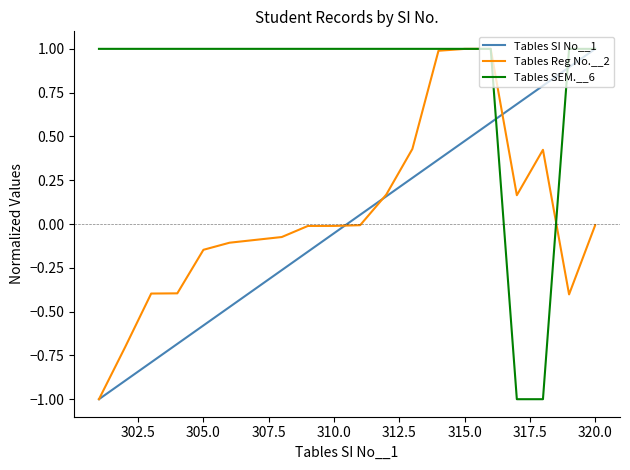

Which series has the largest total across all categories?

Tables SEM.__6